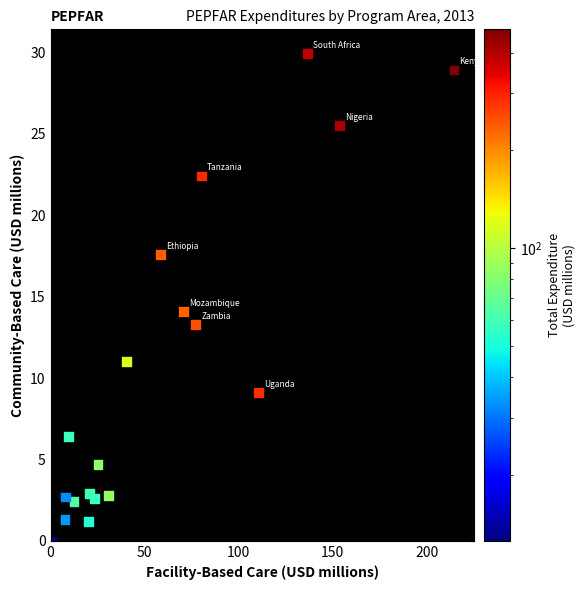

What is the range of X values (max minus min)?

213.7